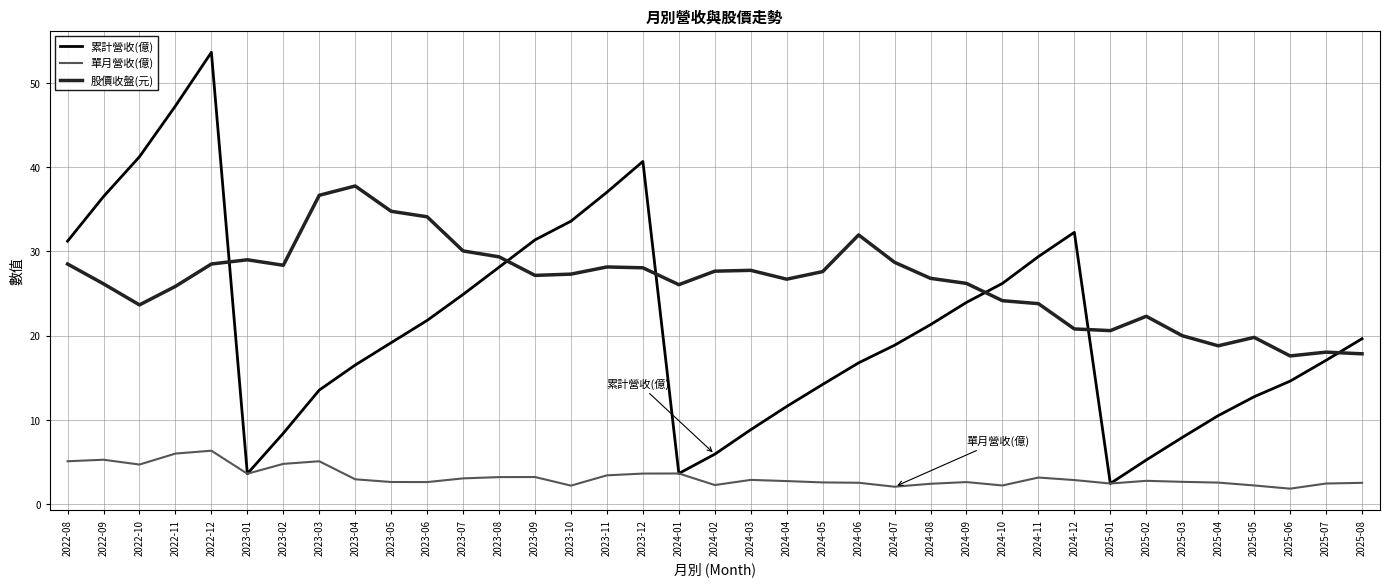

What is the smallest value displayed?

1.9